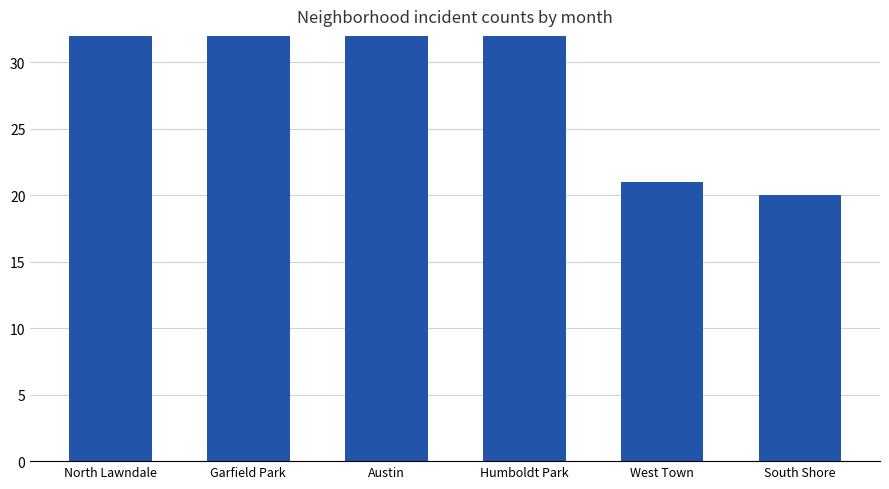

How many bars are there in total?

6